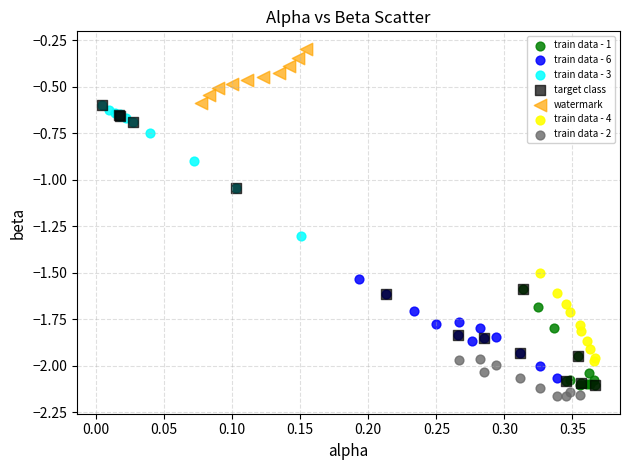

What are all the series names shown in the legend?

train data - 1, train data - 6, train data - 3, target class, watermark, train data - 4, train data - 2